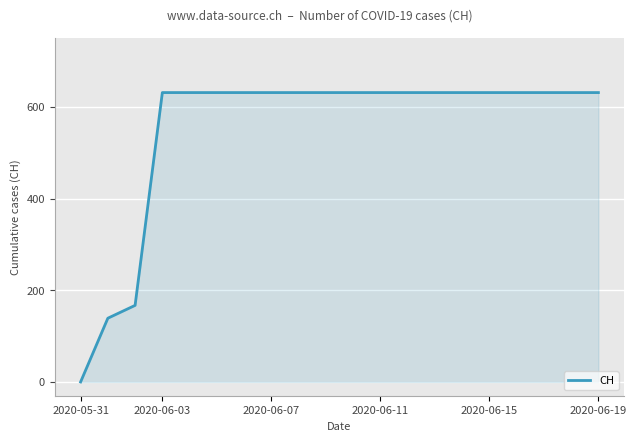

Reading left to right, transcribe all the data shown in this chart.

0	139	167	631	631	631	631	631	631	631	631	631	631	631	631	631	631	631	631	631